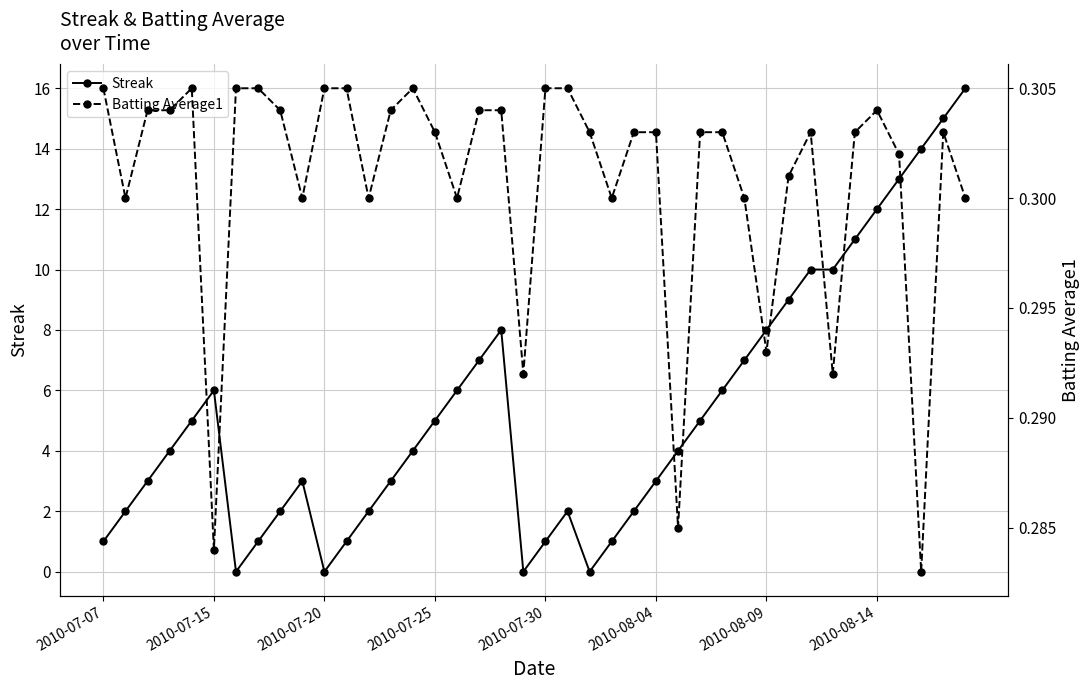

Is the value of Streak at 33 greater than the value of Batting Average1 at 9?

Yes